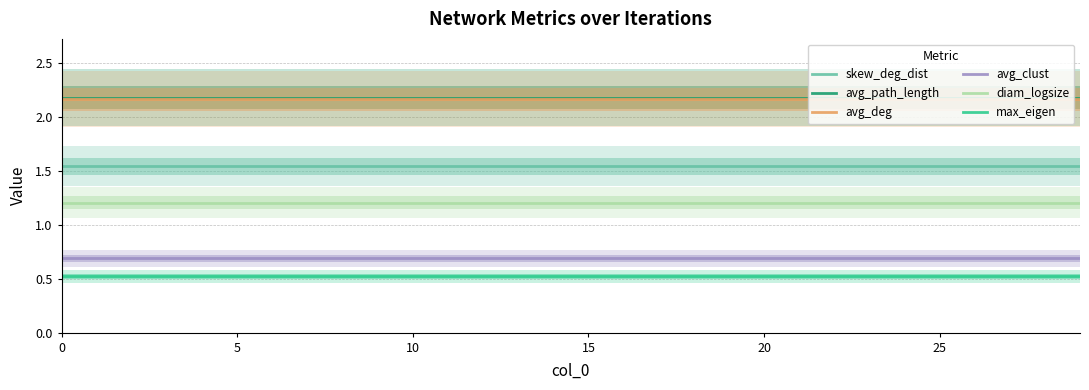

True or false: max_eigen has a value of 0.3 at 10.

False